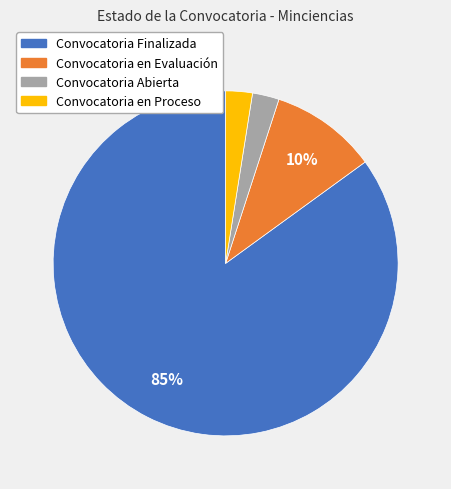

Combined, do Convocatoria en Evaluación and Convocatoria Abierta account for over 50%?

No